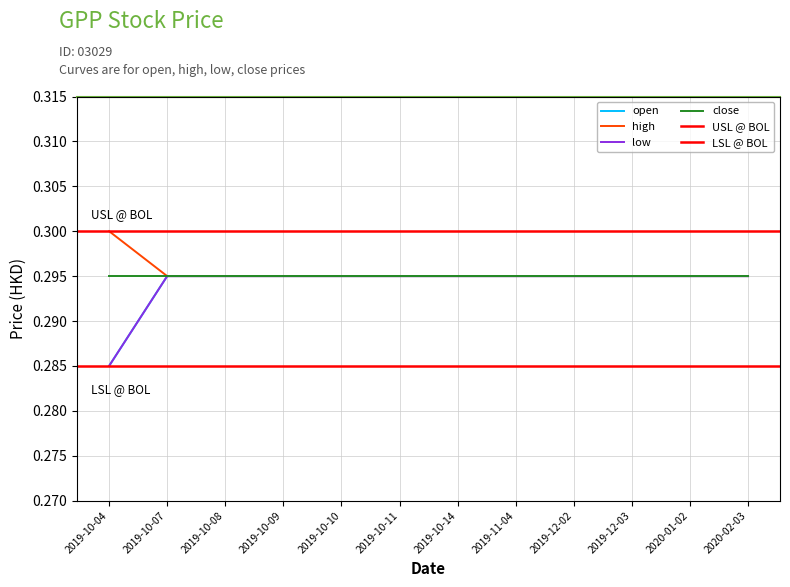

What is the highest value of the open series?

0.3